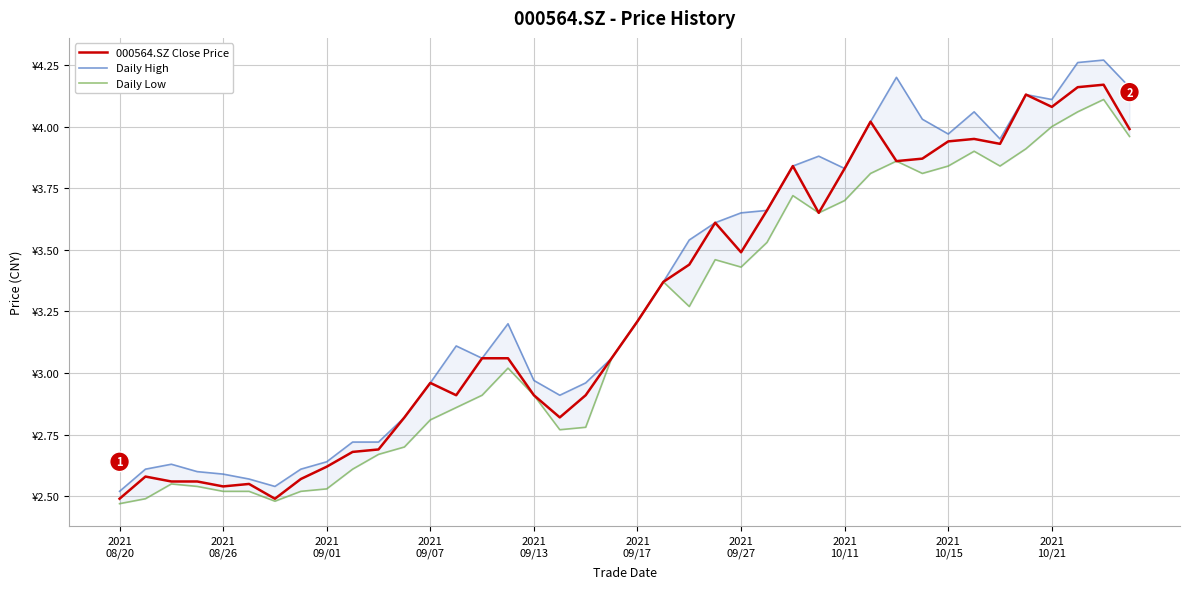

Between 2021
10/15 and 38, which series saw the biggest shift?

Daily High